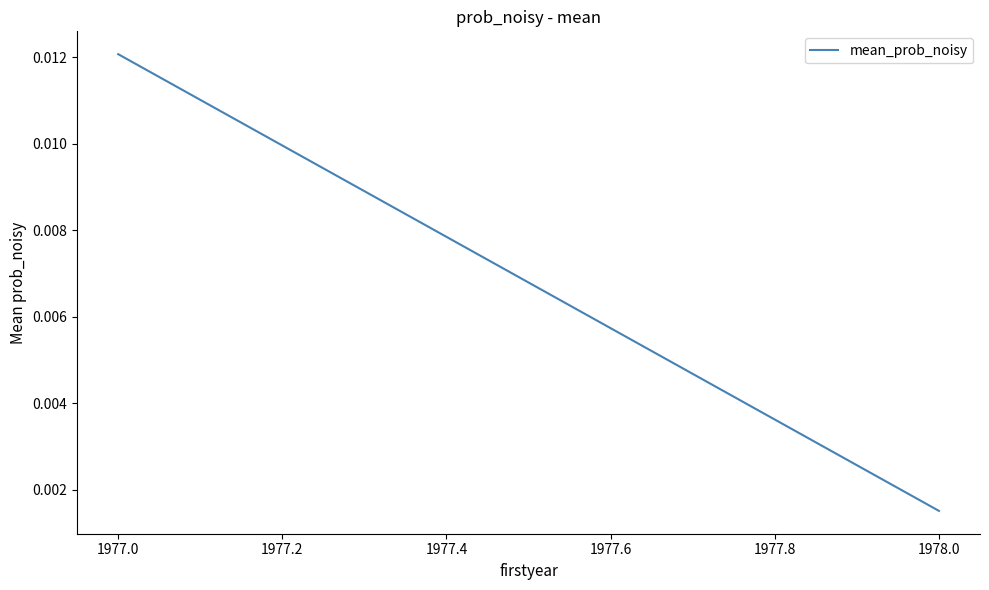

Is it true that the value at 1978.0 is 0.0?

False